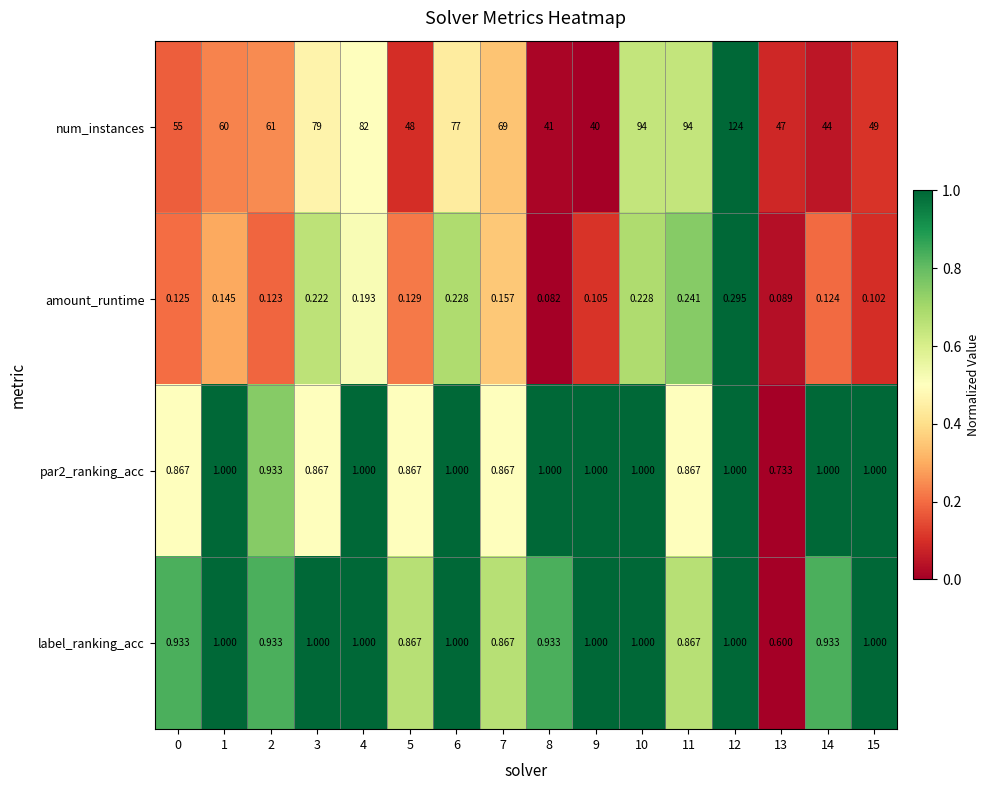

Which series has the largest range (max minus min)?

num_instances